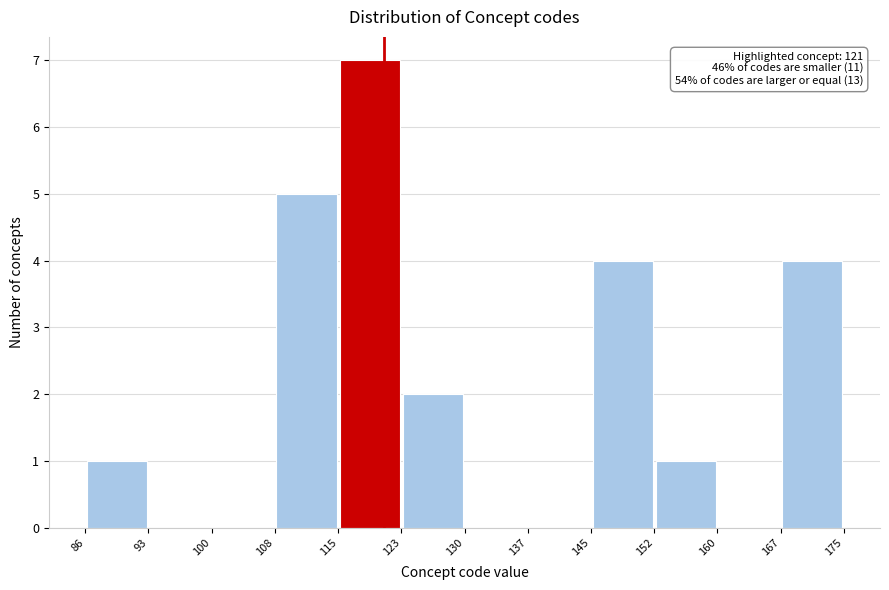

Over which range of the x-axis is the bar tallest?

115 to 123